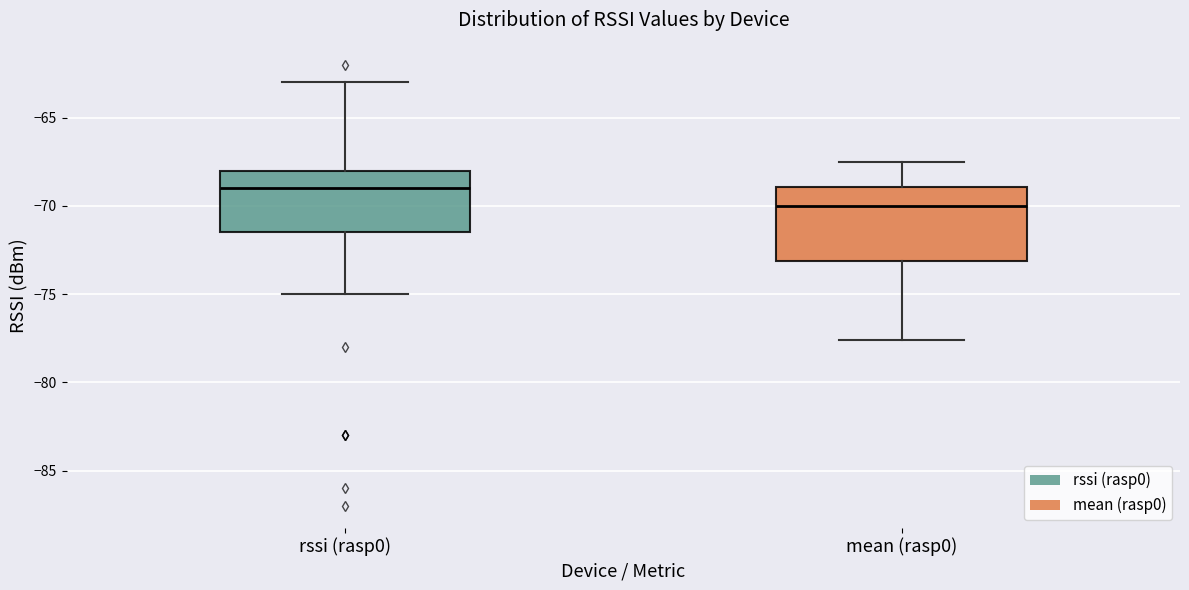

Which box's median line is the highest?

rssi (rasp0)